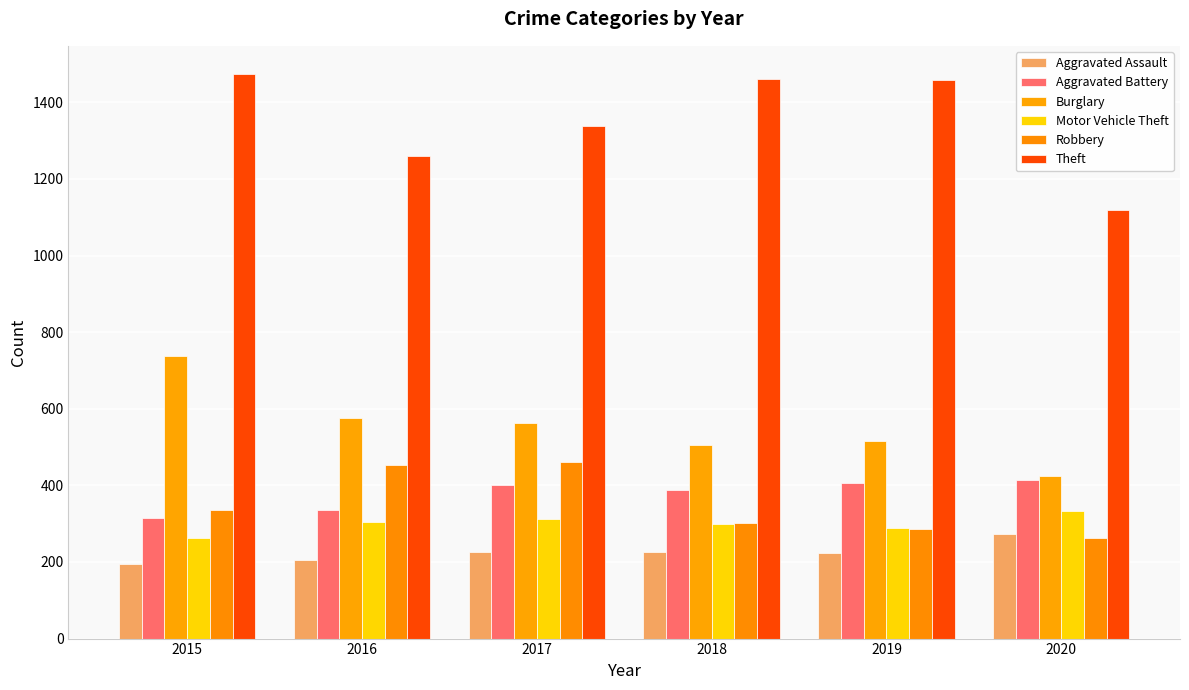

How many values in the Robbery series are below 337?

3